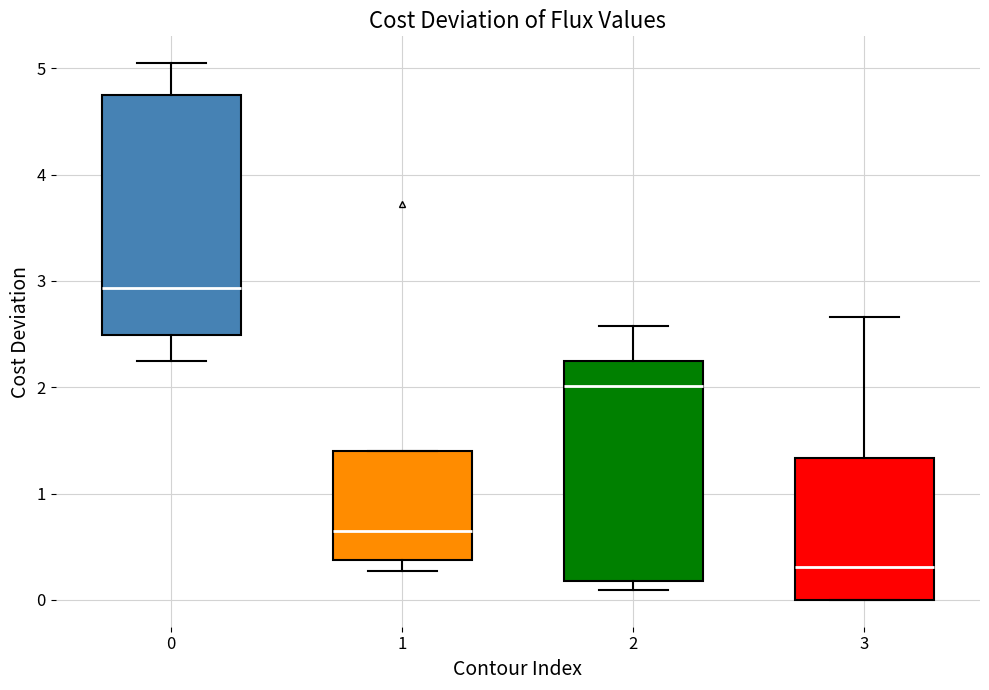

Reading left to right, read every box against the y-axis: the position of its median line, the range the box covers, and the ends of its whiskers. The values are not printed on the chart, so give them approximately, as read against the axis.

0: median 2.9, box 2.5 to 4.8, whiskers 2.2 to 5.0
1: median 0.6, box 0.4 to 1.4, whiskers 0.3 to 1.4
2: median 2.0, box 0.2 to 2.3, whiskers 0.1 to 2.6
3: median 0.3, box 0.0 to 1.3, whiskers 0.0 to 2.7